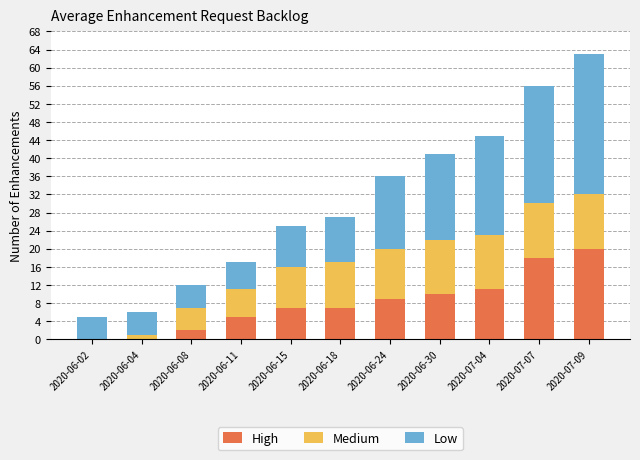

What is the total value across all series at 2020-07-04?

45